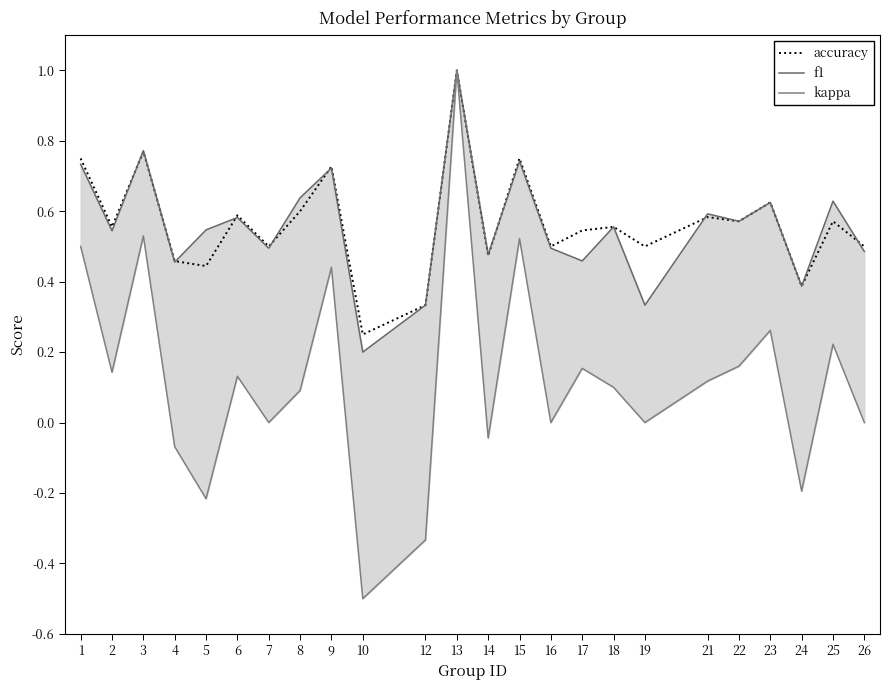

Does the chart display data point markers on the line(s)?

No